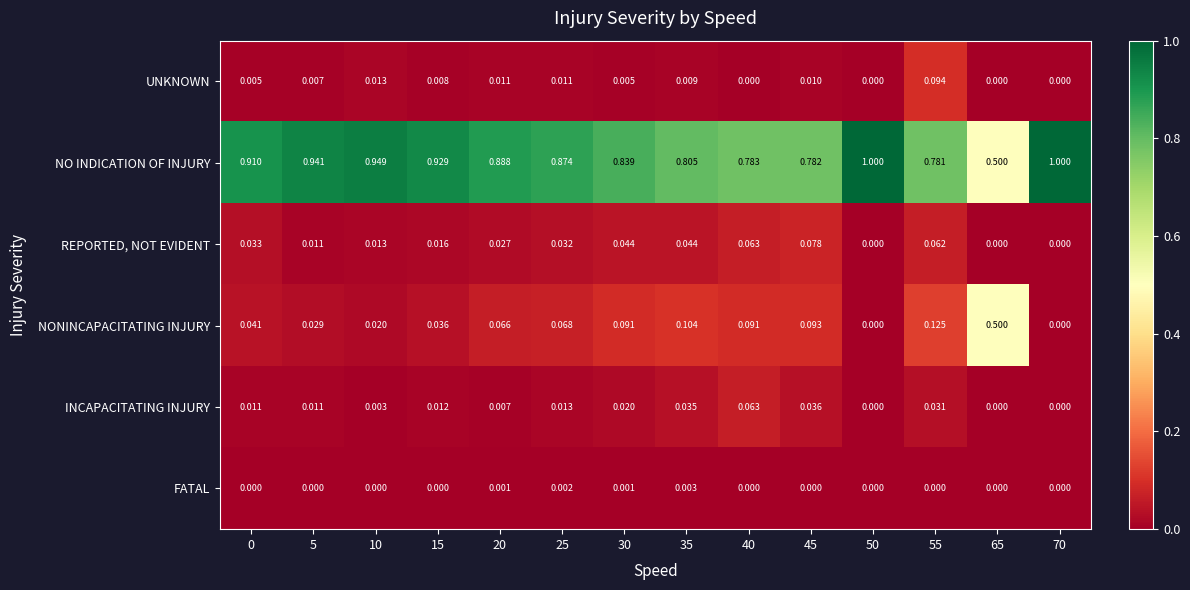

Which series has the largest total across all categories?

NO INDICATION OF INJURY